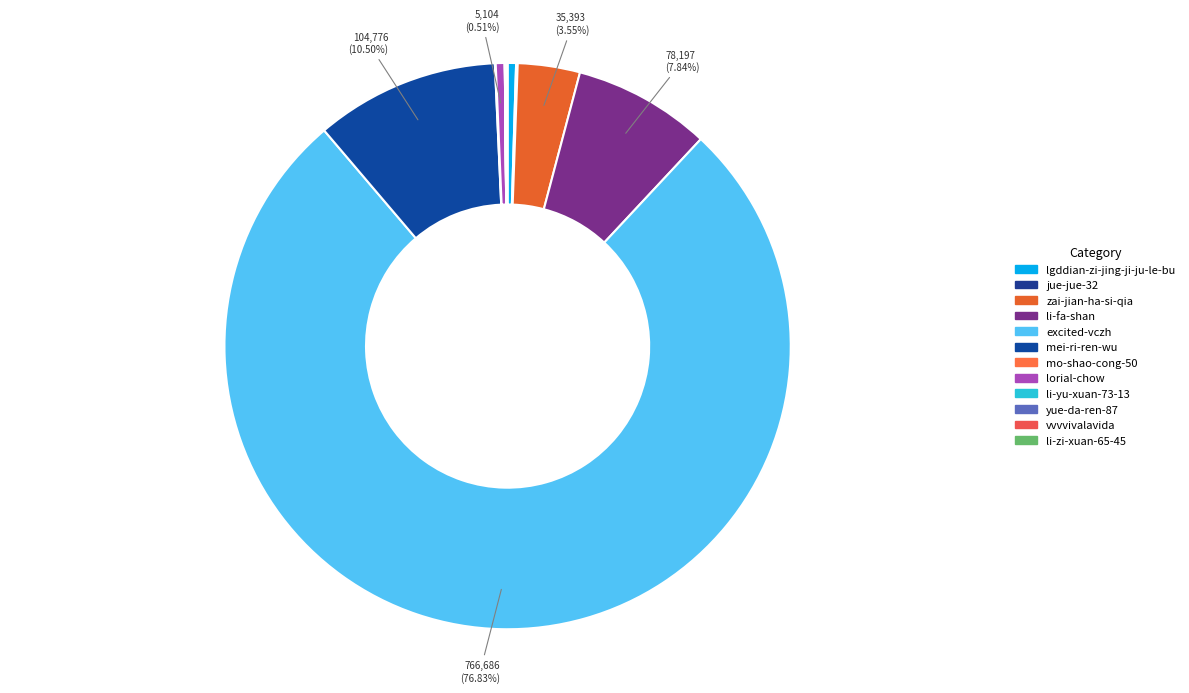

What portion of the pie excludes mei-ri-ren-wu?

89.5%